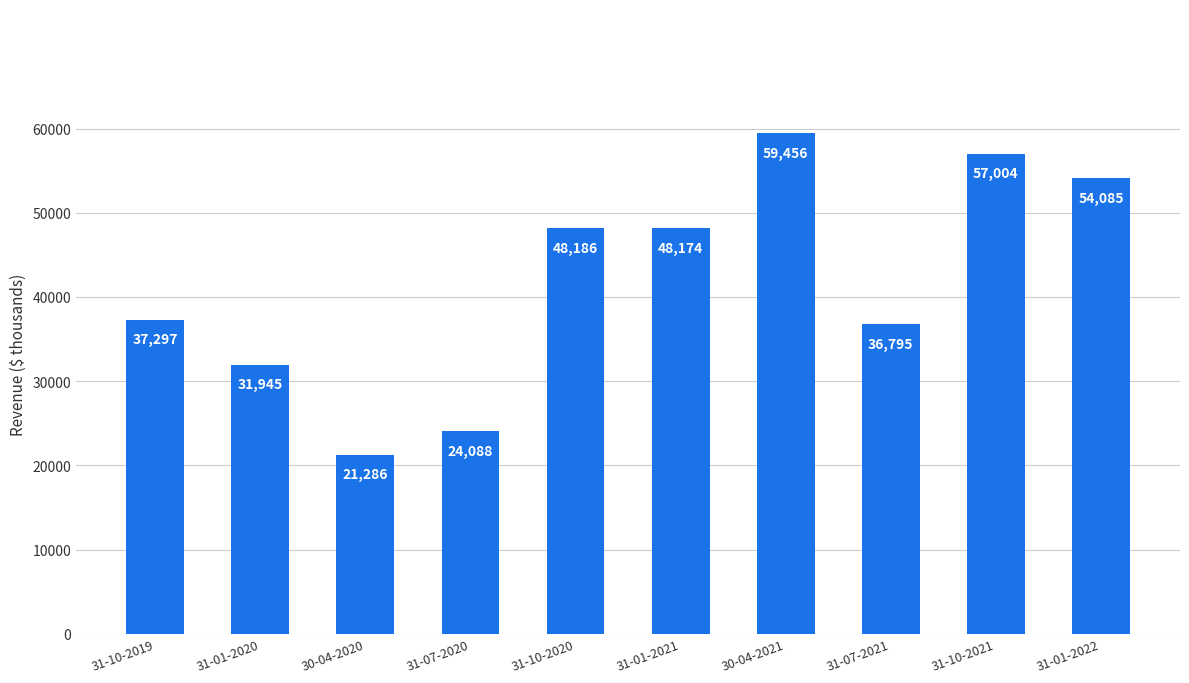

Approximately how many times larger is the value at 31-10-2021 compared to 31-10-2019?

1.5